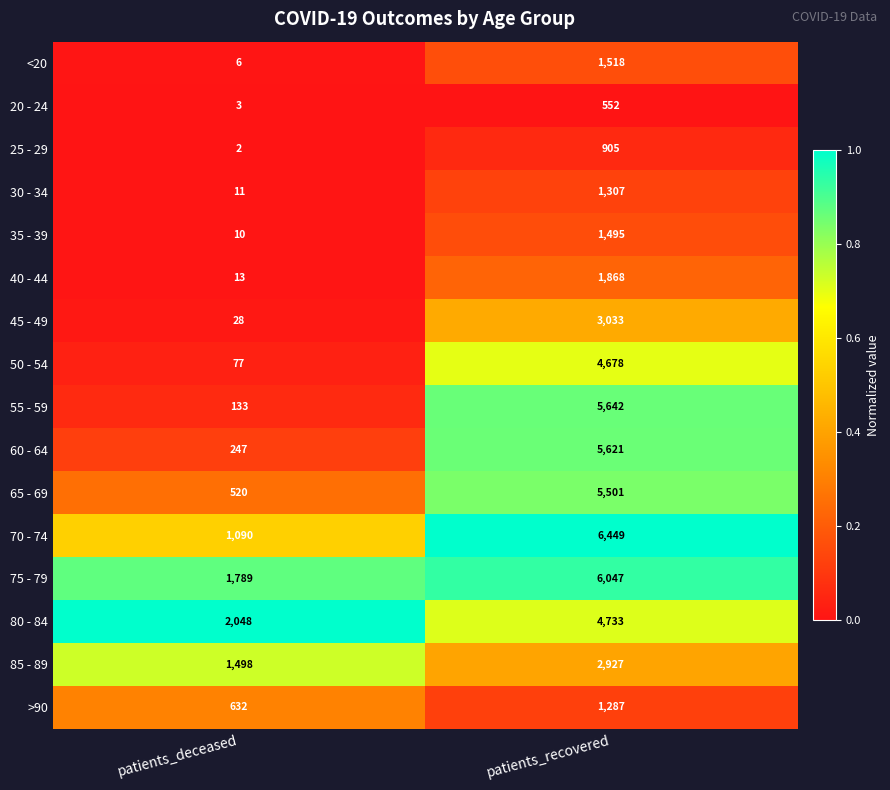

What is the sum of all 55 - 59 values?

5775